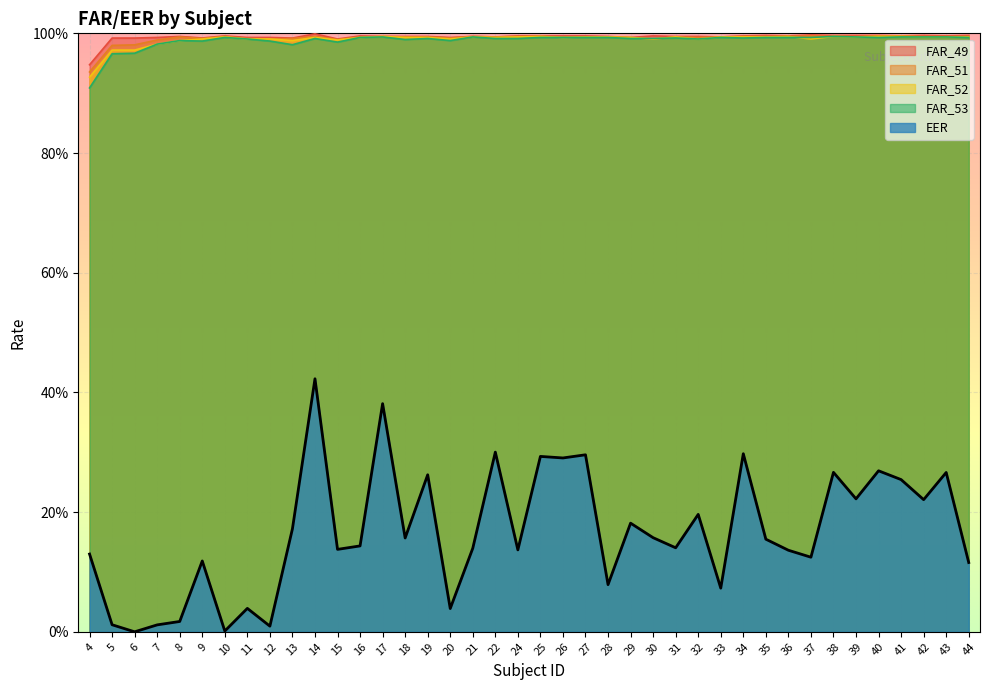

What is the minimum value for FAR_49?

0.9